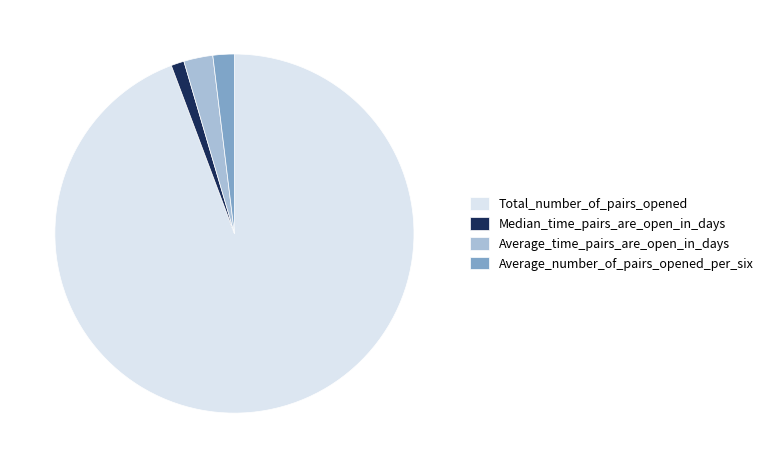

Is the sum of Median_time_pairs_are_open_in_days and Average_number_of_pairs_opened_per_six greater than half?

No